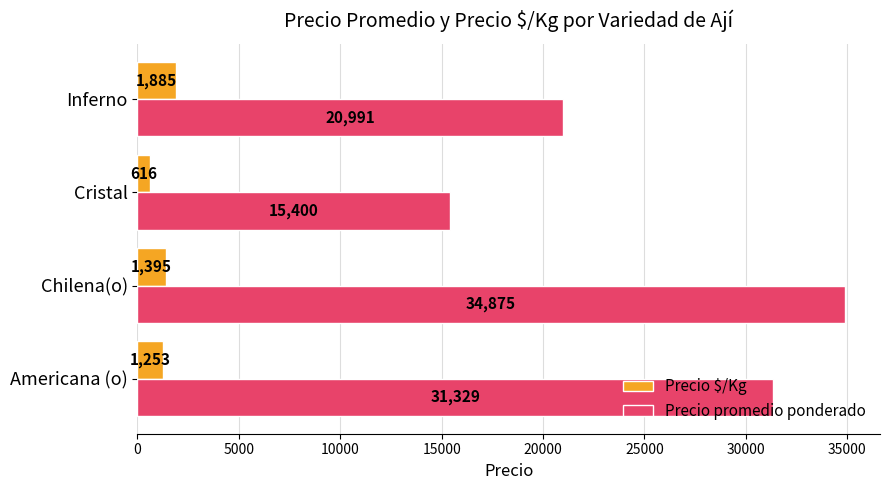

The value of Precio $/Kg at Cristal is 616. True or false?

True